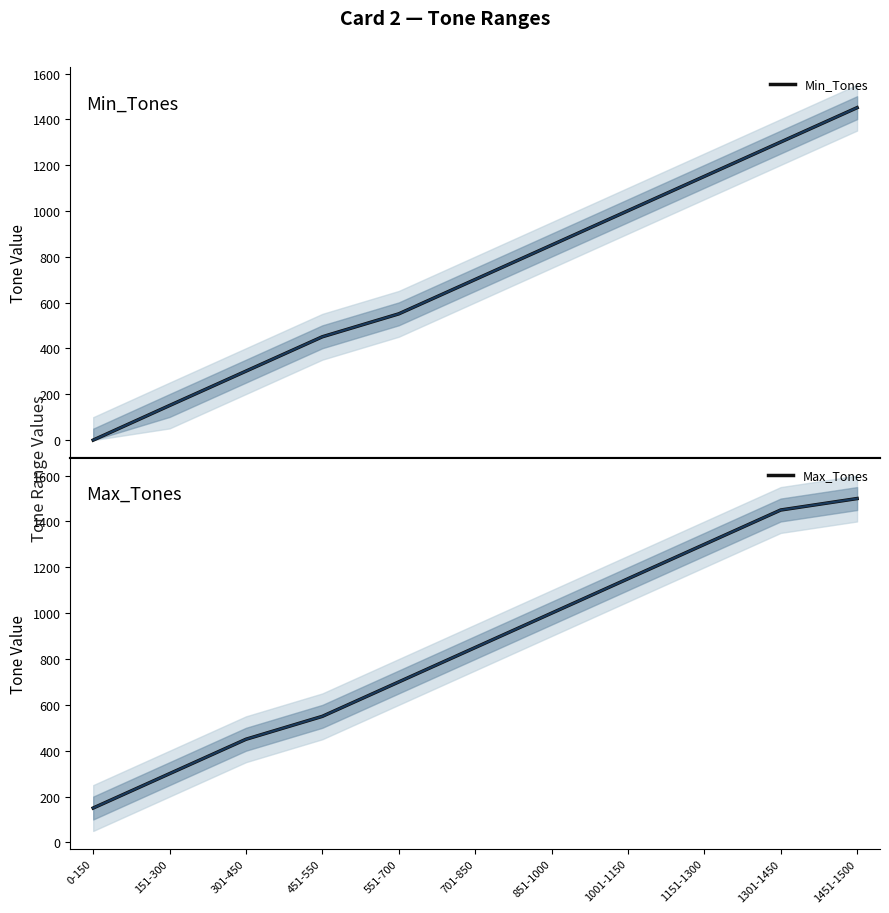

Which series has the largest range (max minus min)?

Min_Tones